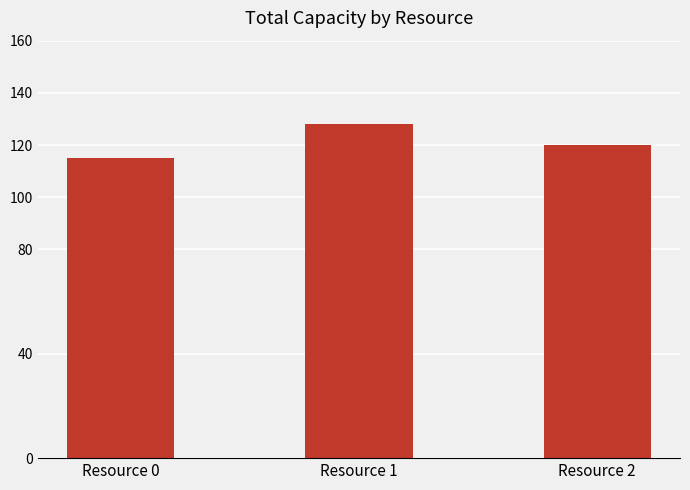

Reading left to right, extract all data points from this chart.

115	128	120